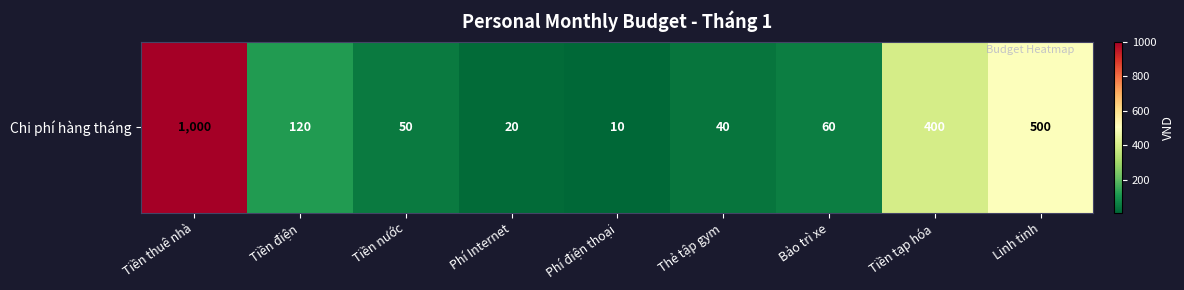

Where does the data first go above 60?

Tiền thuê nhà